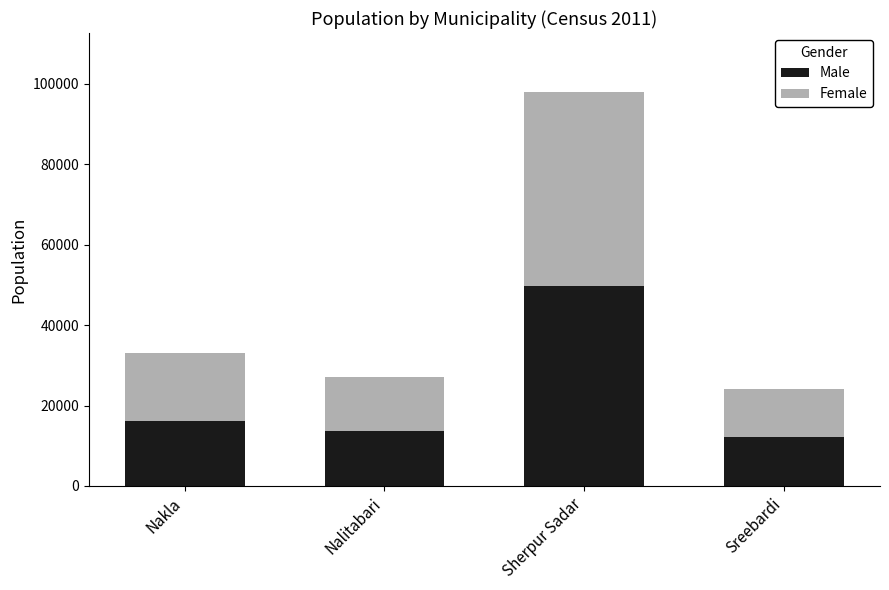

True or false: Male has a value of 24568 at Nalitabari.

False